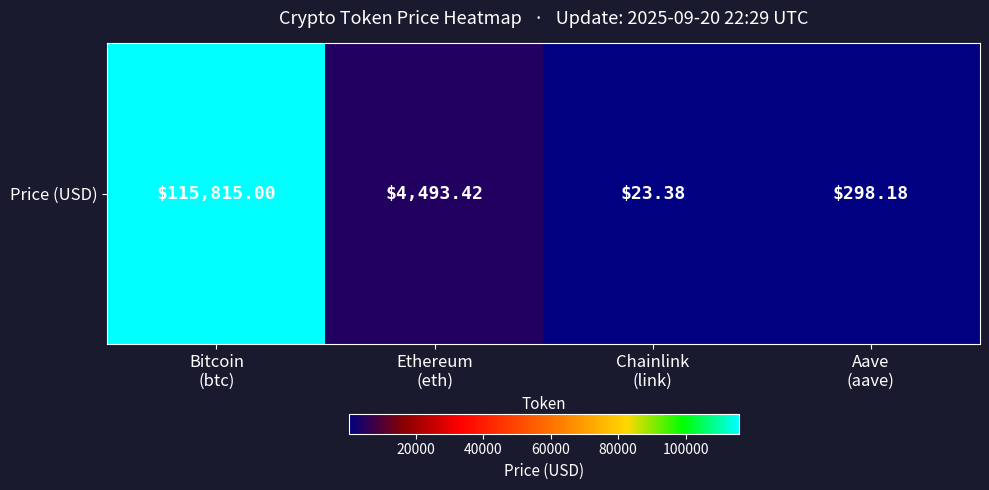

Rank the categories by value from highest to lowest.

Bitcoin
(btc), Ethereum
(eth), Aave
(aave), Chainlink
(link)